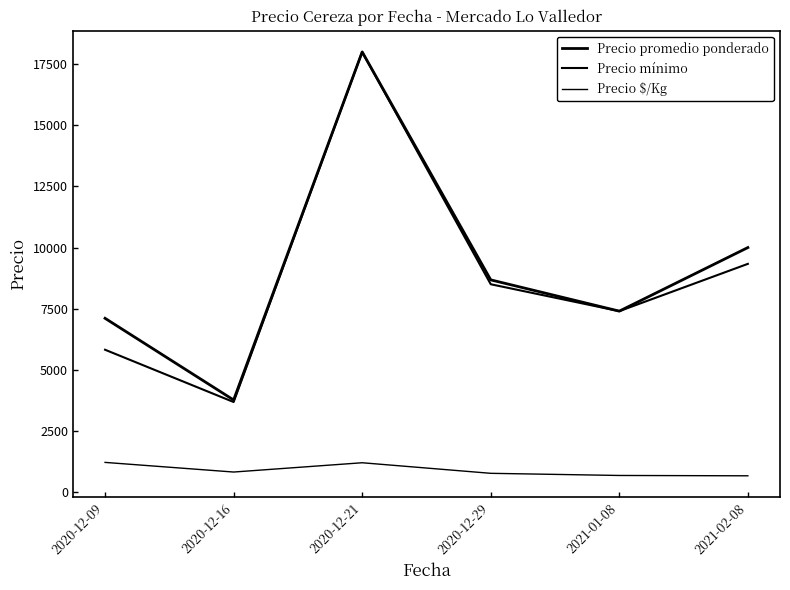

Is this an area chart (filled region under the line)?

No